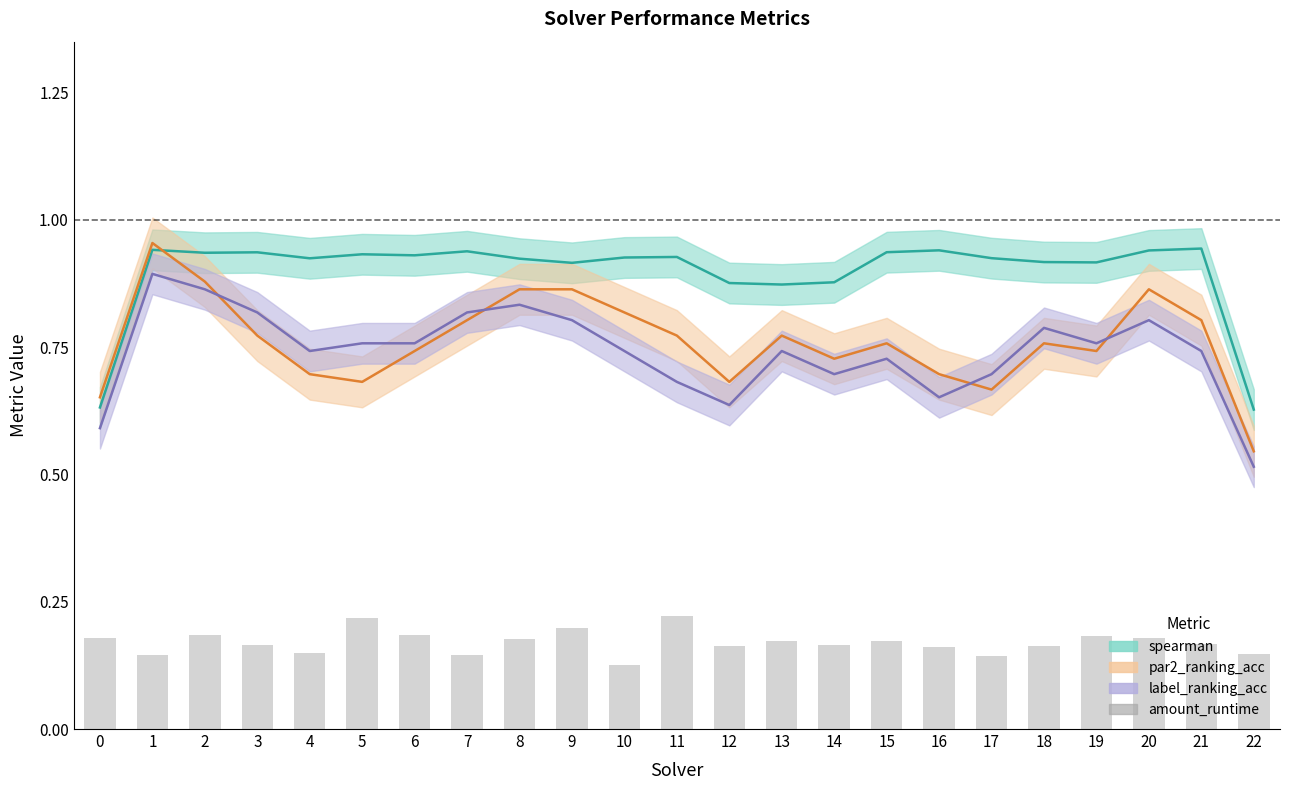

List the labels in order of value, smallest first.

10, 17, 7, 1, 22, 4, 16, 12, 18, 14, 3, 21, 13, 15, 8, 20, 0, 19, 6, 2, 9, 5, 11